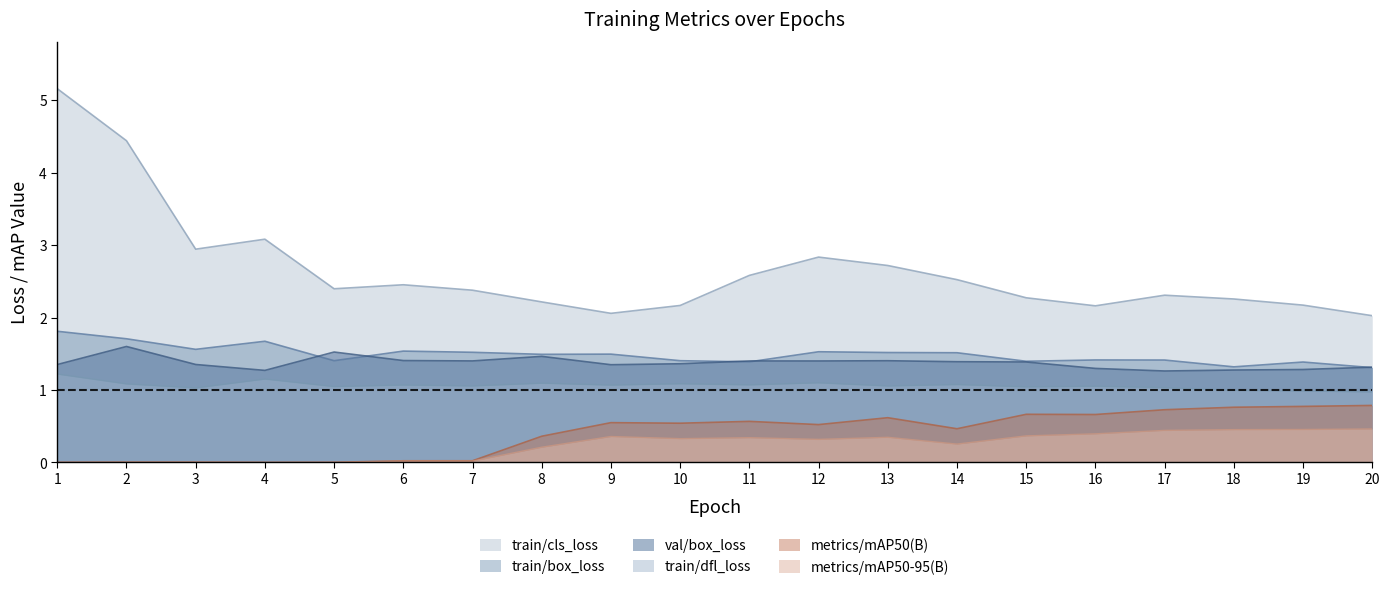

The value of metrics/mAP50(B) at 20 is 1.3. True or false?

False